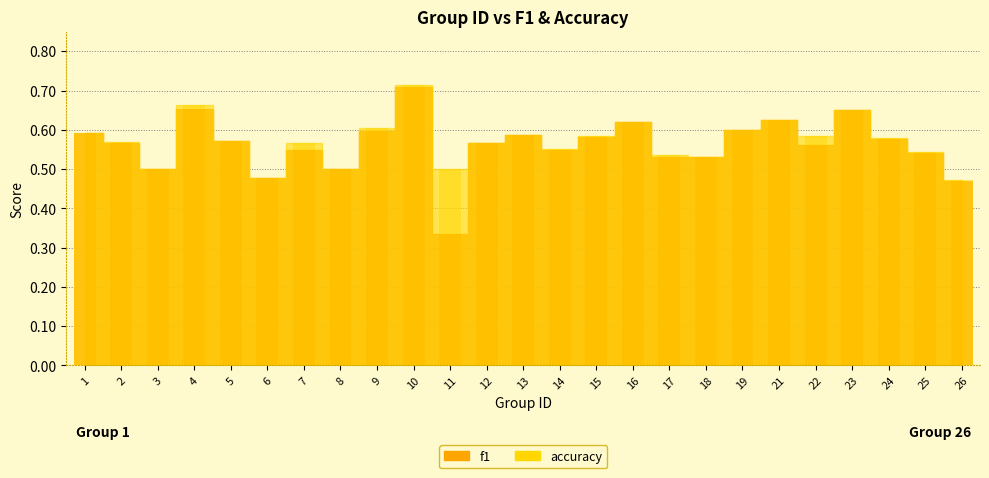

True or false: accuracy has a value of 0.9 at 14.

False